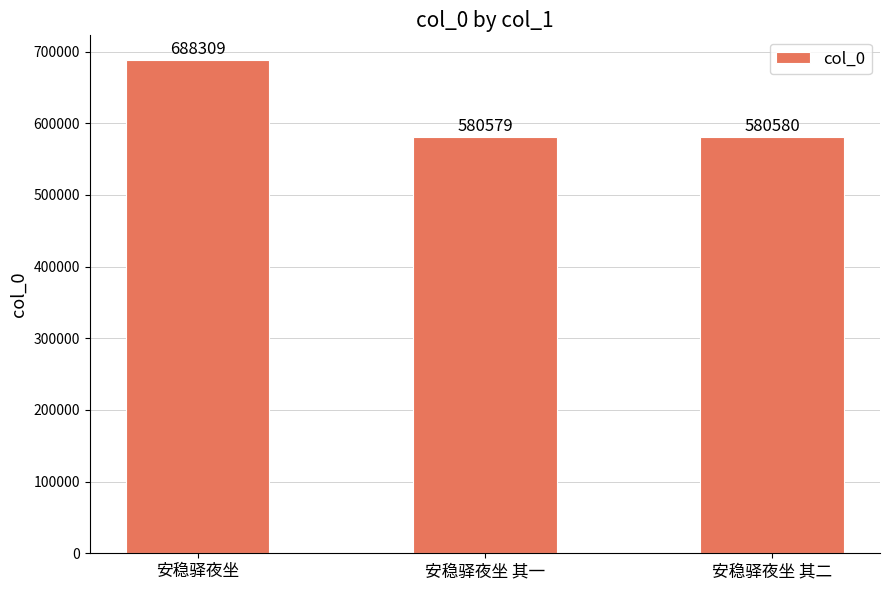

What is the smallest value displayed?

580579